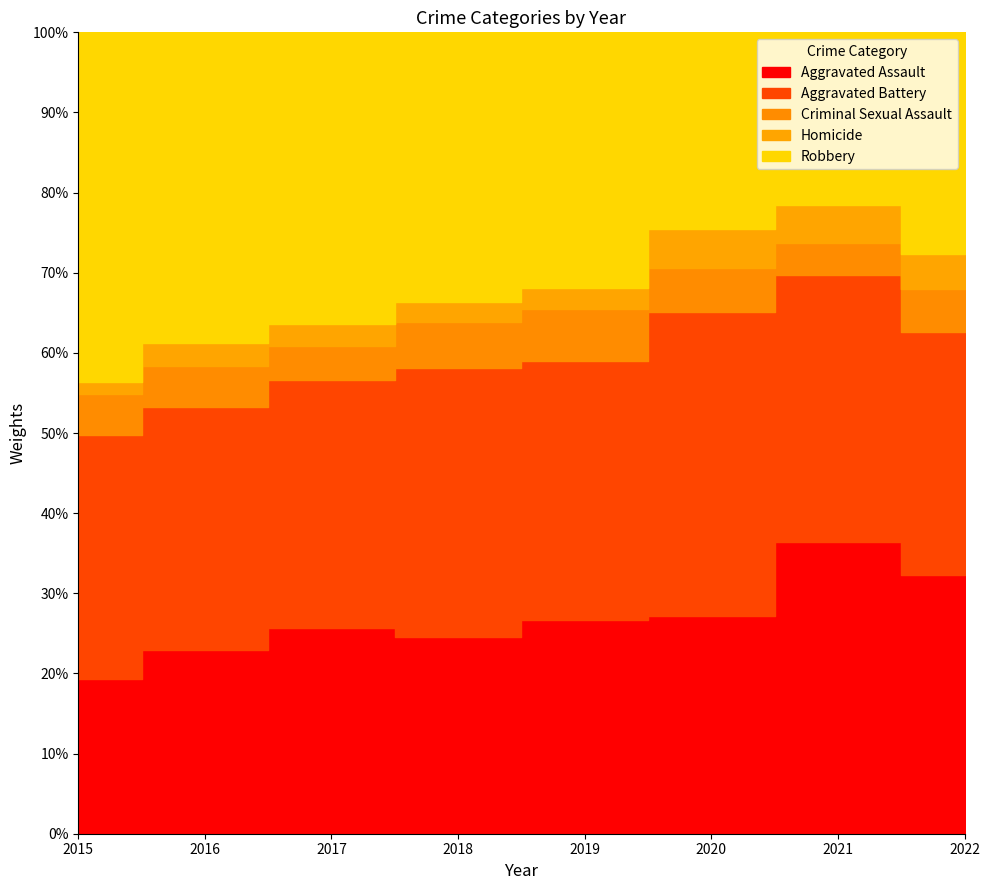

In Criminal Sexual Assault, how many points are lower than both neighbors (excluding endpoints)?

2